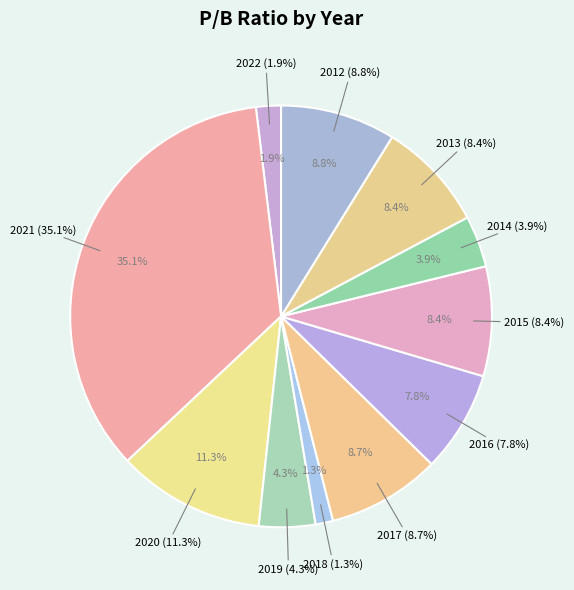

The 2015 slice represents 14% of the pie. True or false?

False